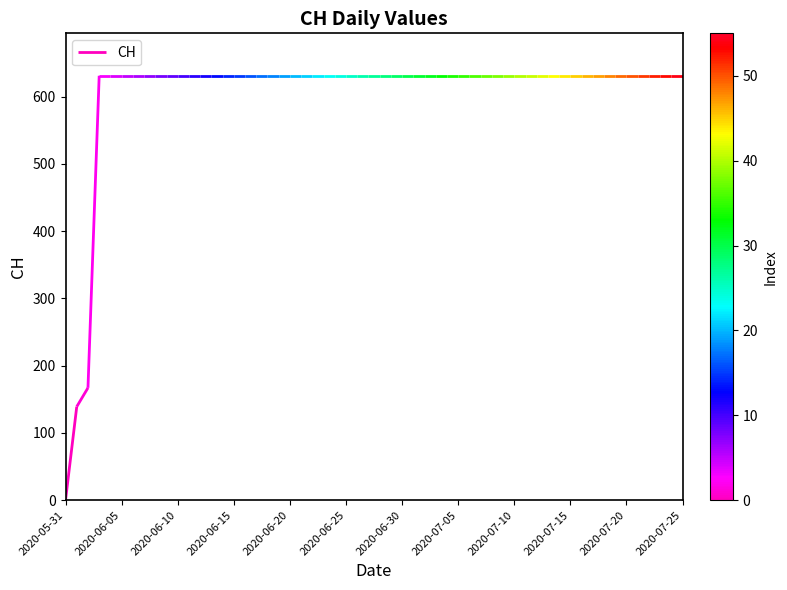

The value at 2020-06-05 is 246. True or false?

False